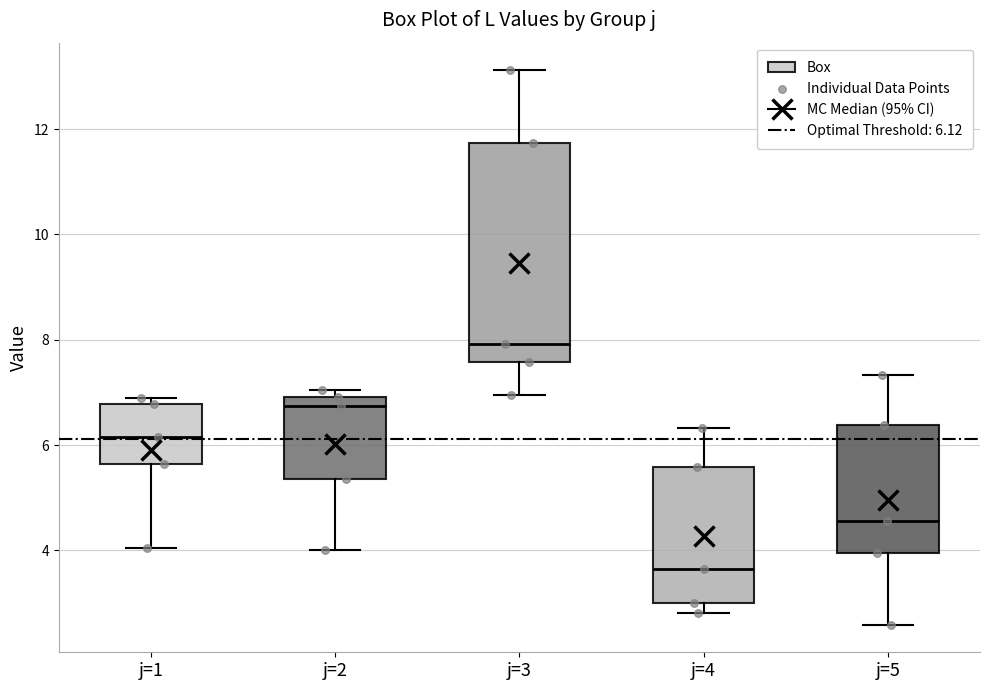

Comparing the boxes themselves (not the whiskers), which one is the tallest?

j=3